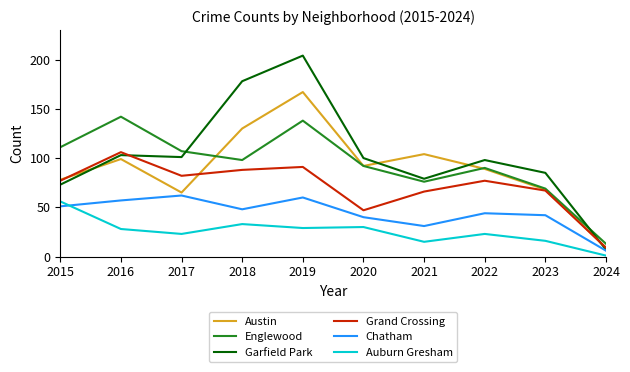

At which category is the sum across all series the highest?

2019